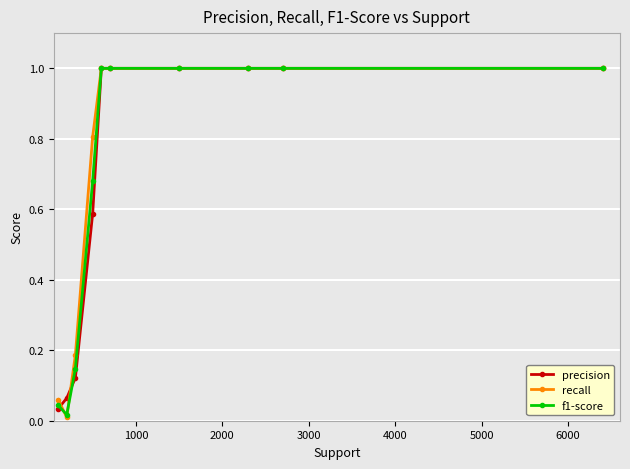

What is the maximum value for f1-score?

1.0